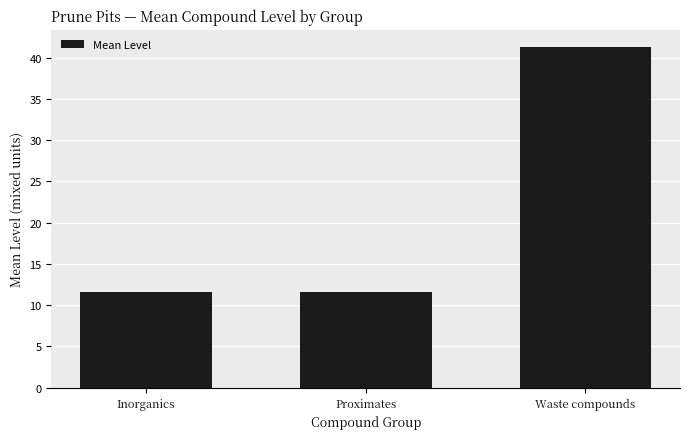

At which category does the chart reach its peak across all series?

Waste compounds